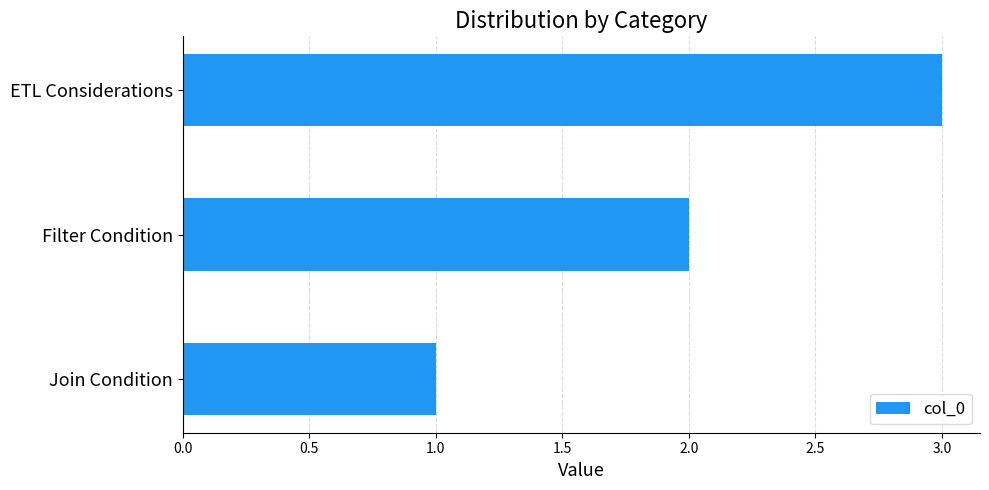

Between ETL Considerations and Filter Condition, which is larger?

ETL Considerations